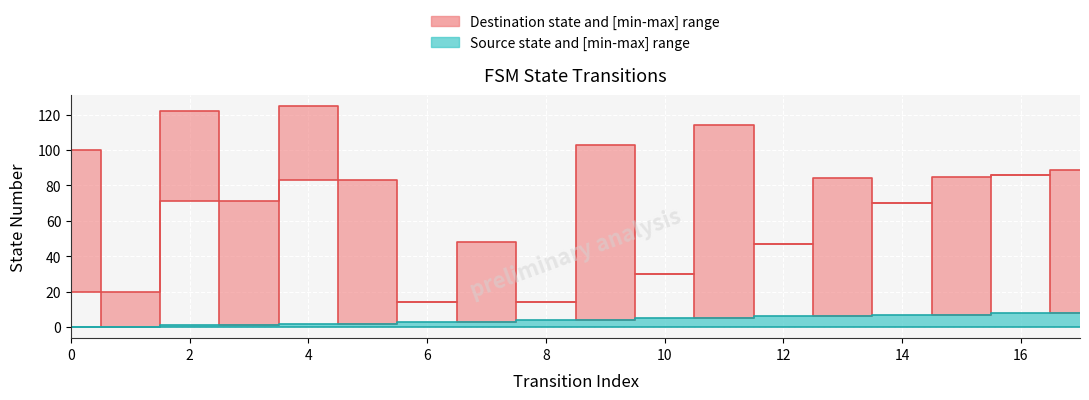

In destination_state_lower, how many points are lower than both neighbors (excluding endpoints)?

8